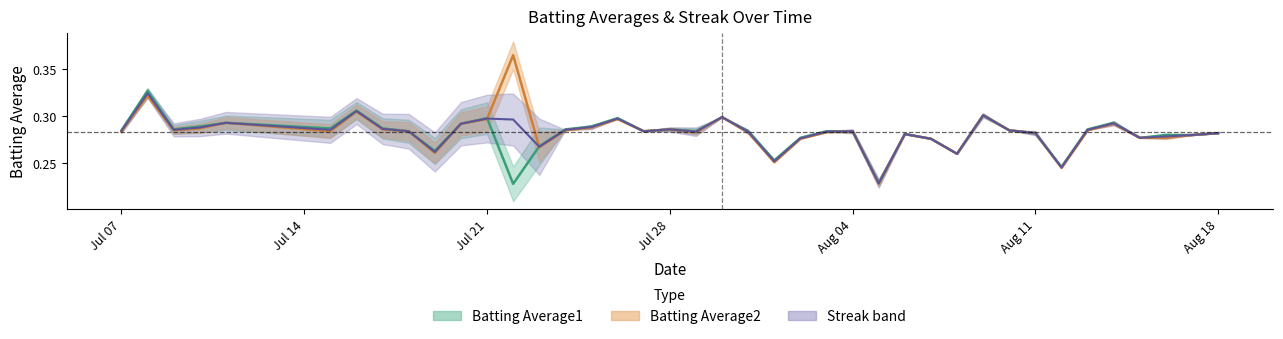

How many intersections are there between Batting Average1 and Batting Average2?

2